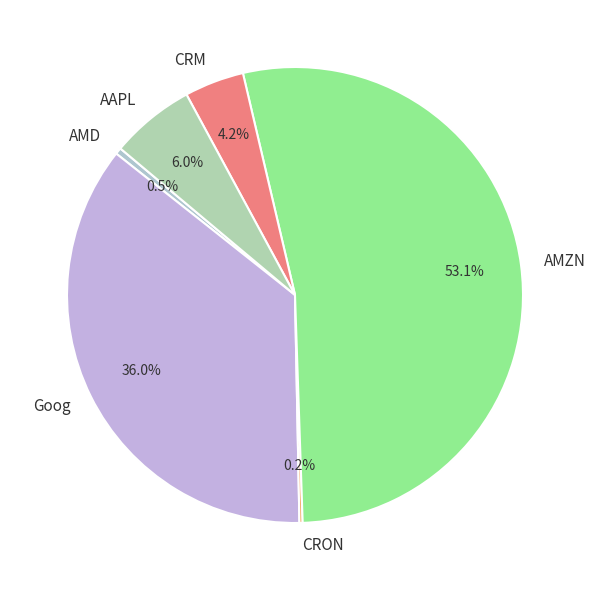

What percentage is NOT represented by CRM?

95.8%